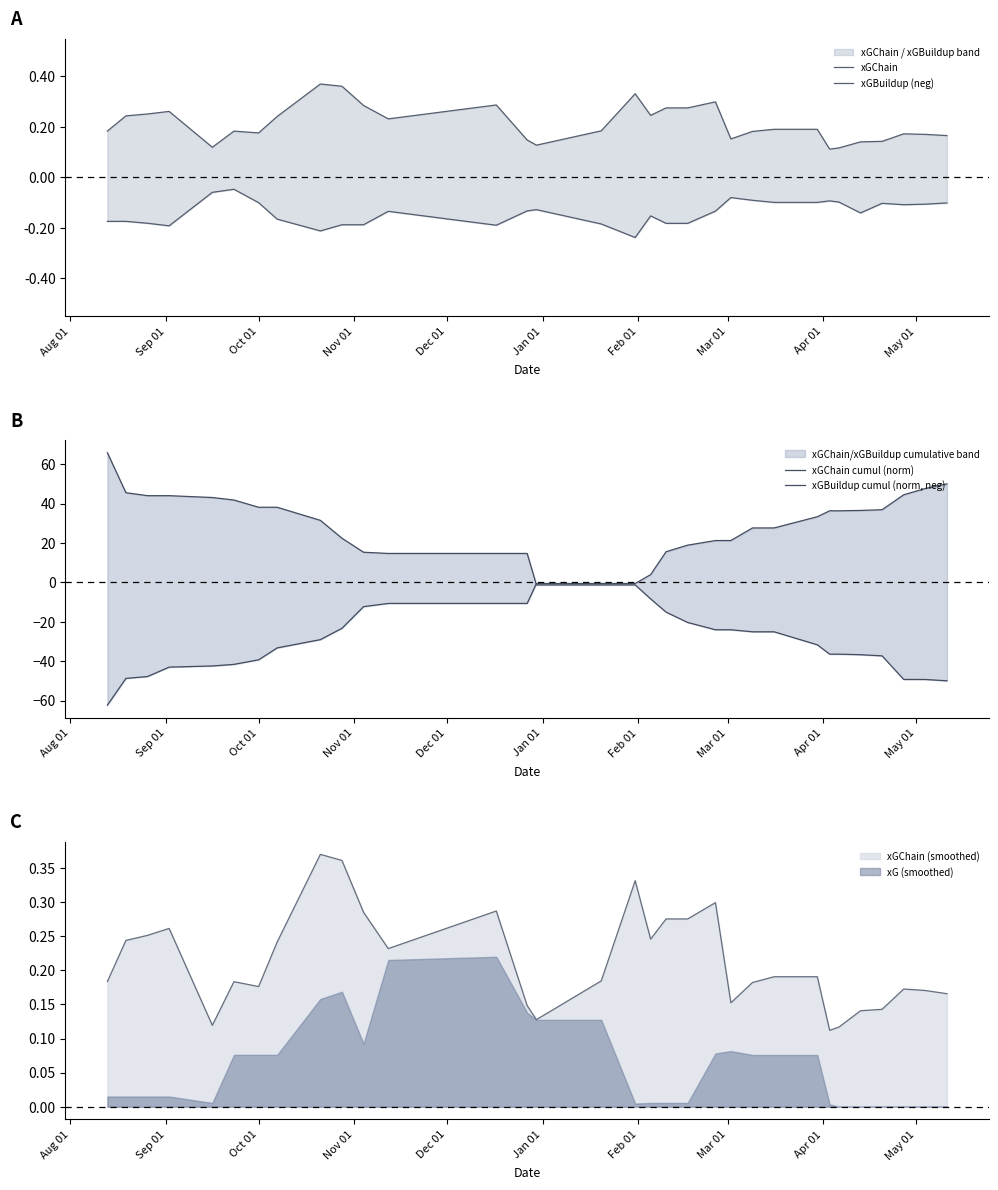

Does the chart display data point markers on the line(s)?

No